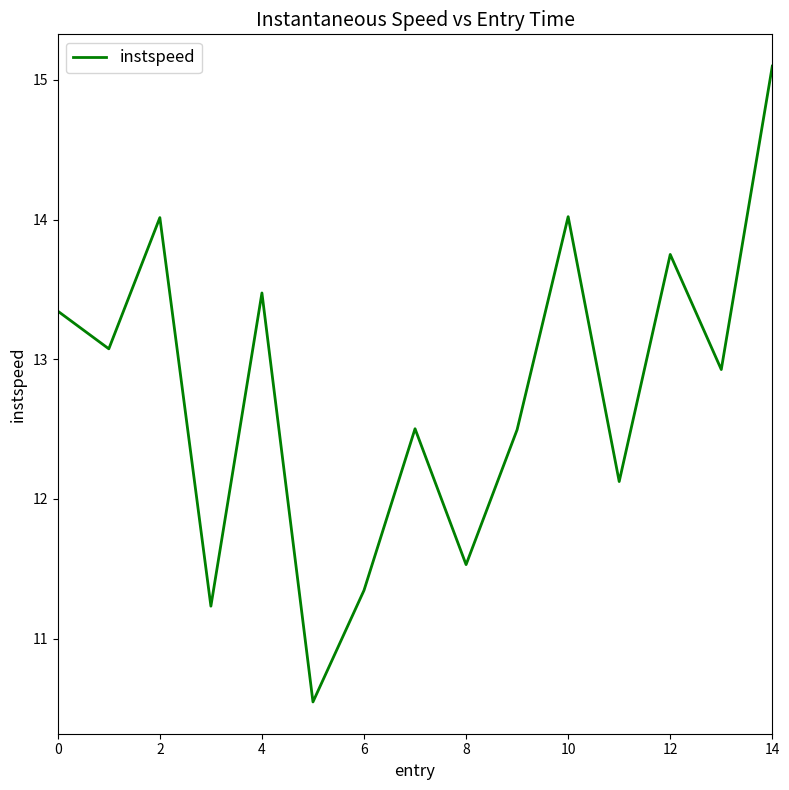

What is the difference between the maximum and minimum values?

4.6